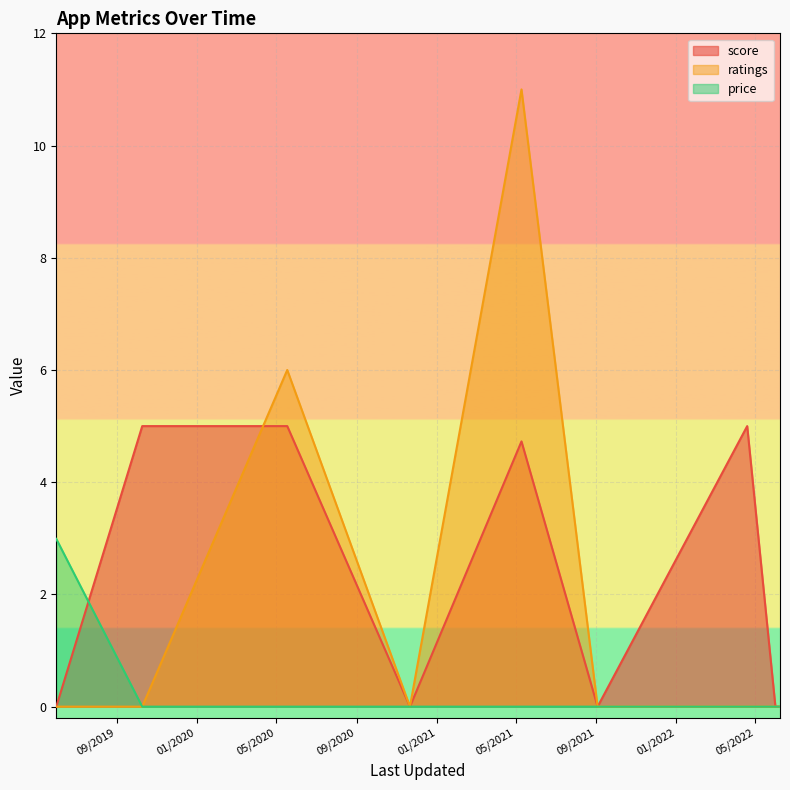

What is the sum of all ratings values?

17.0